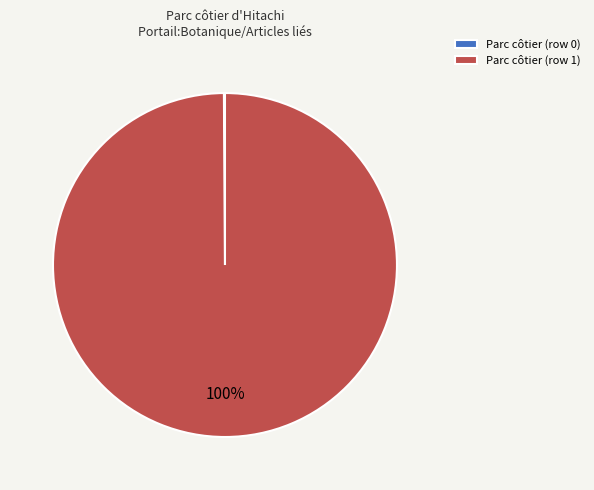

To the nearest percent, what is the difference between the largest and smallest slice percentages?

100%